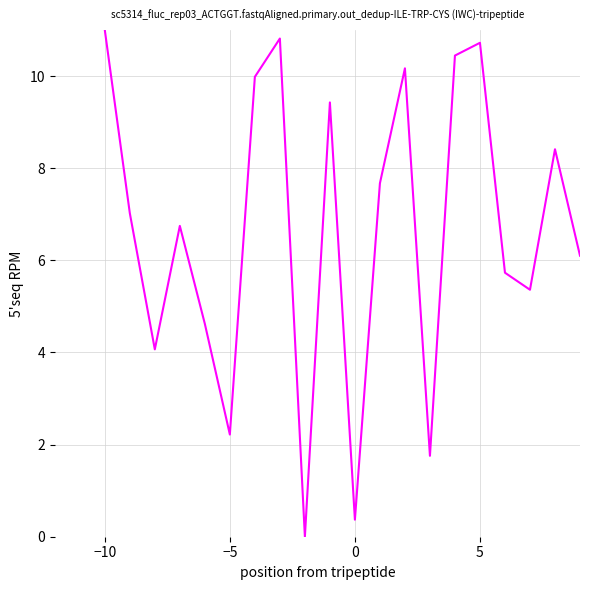

What is the difference between the maximum and minimum values?

11.0